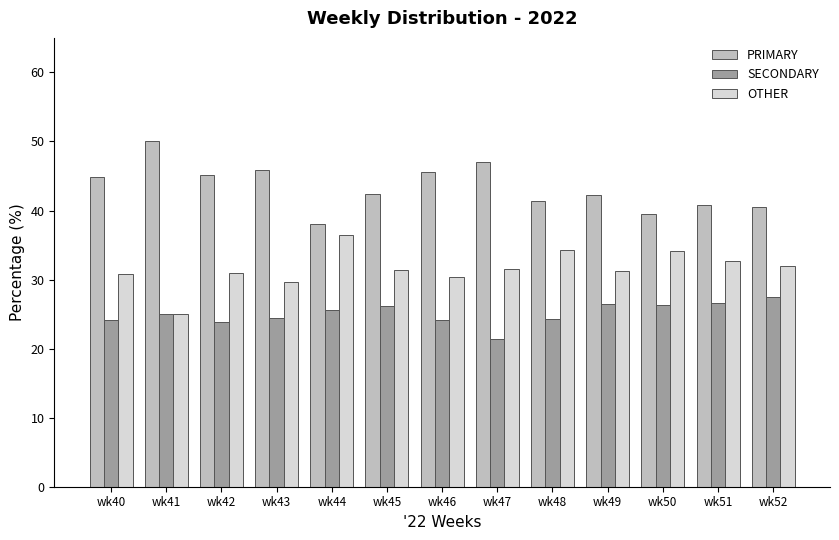

What is the spread (max minus min) of values at wk47?

25.7